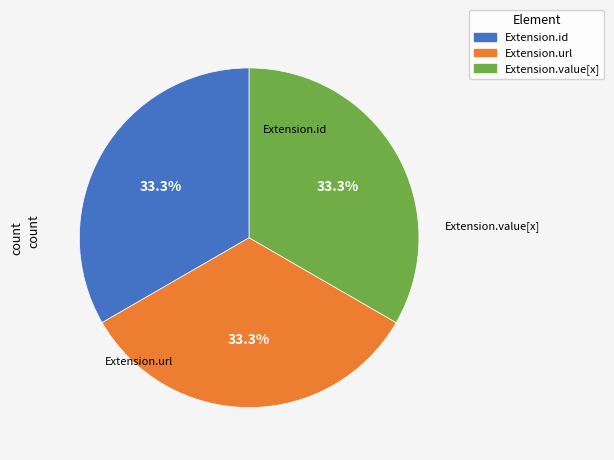

Is there any slice that represents more than half of the pie?

No